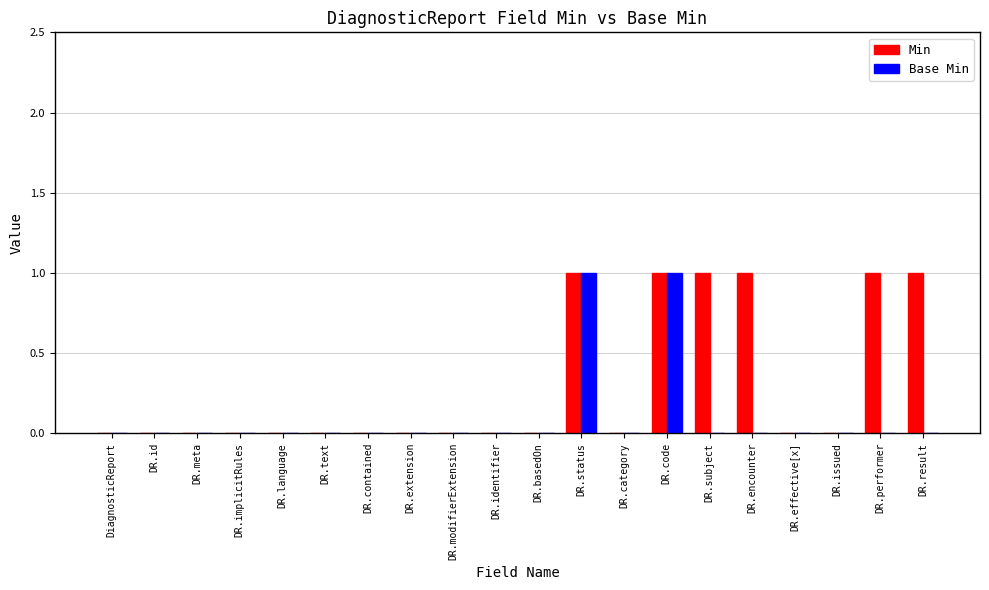

Is it true that Min equals -1 at DiagnosticReport?

False